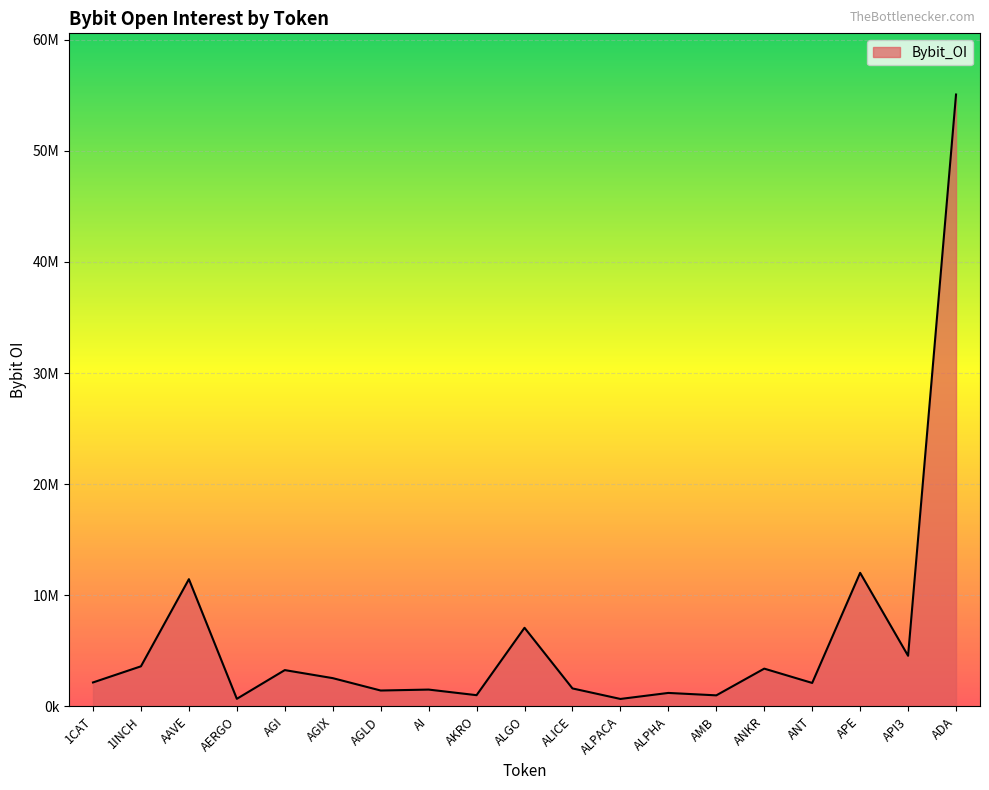

Reading left to right, what are all the values shown in this chart?

2152080	3604367	11448419	677861	3263179	2539942	1425427	1510137	1006217	7072394	1614062	666870	1208585	990664	3395242	2106962	12018764	4552133	55071721